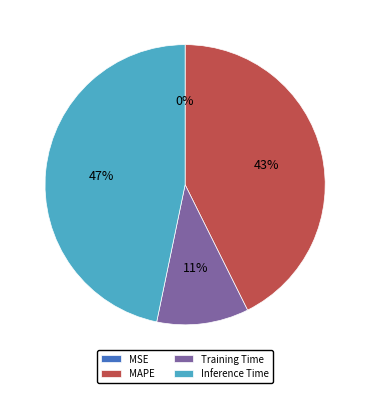

To the nearest percent, what is the difference between the largest and smallest slice percentages?

47%